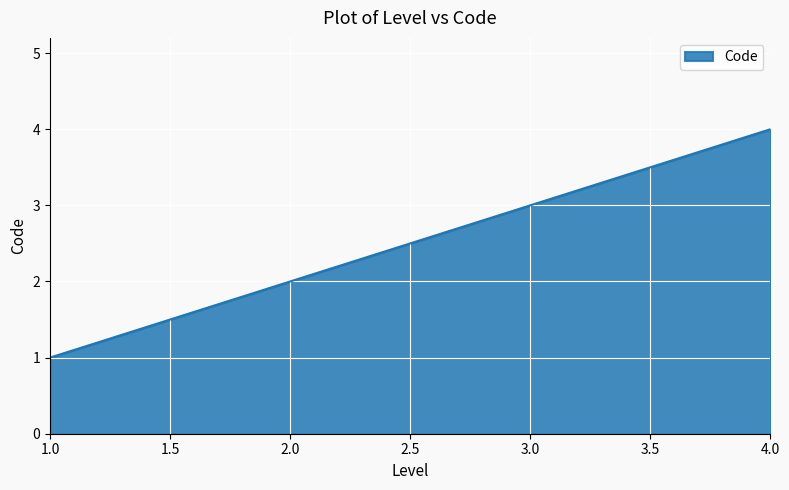

Approximately how many times larger is the value at 2.0 compared to 3.0?

0.7